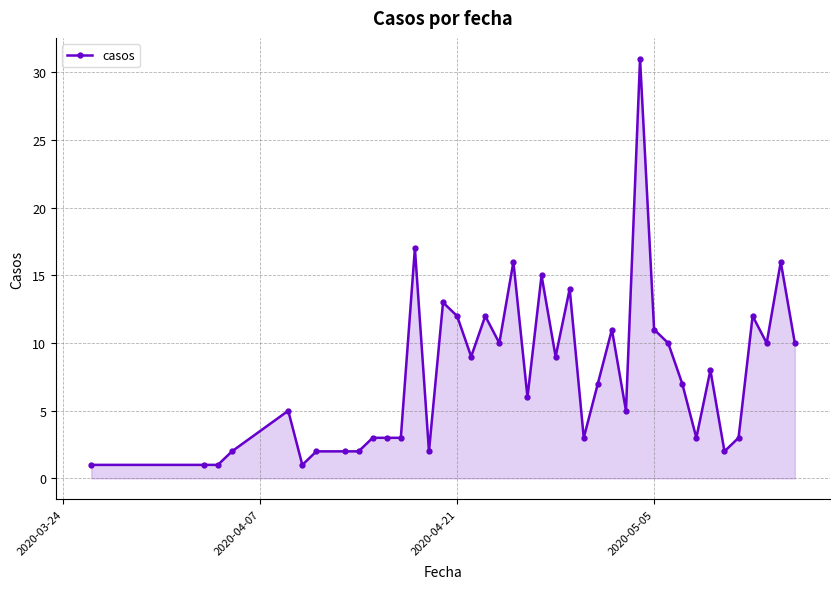

What is the sum of all values?

310